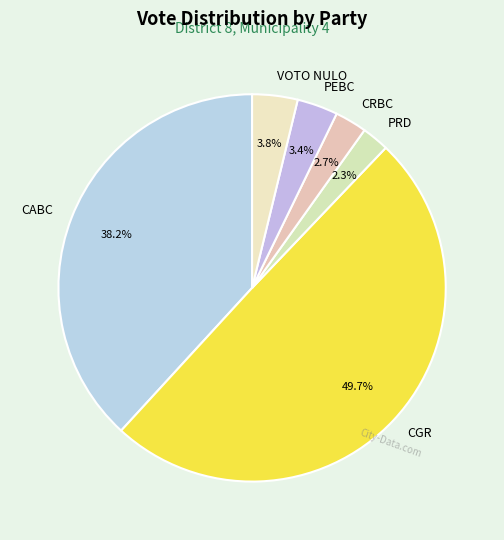

Approximately how many times larger is the value at CGR compared to CABC?

1.3